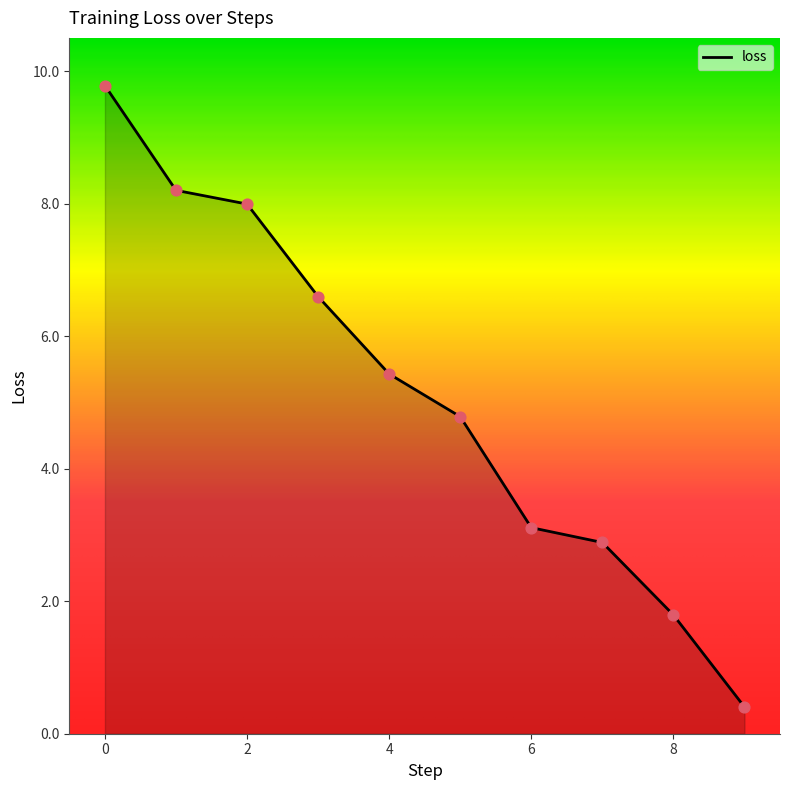

What is the greatest value displayed?

9.8